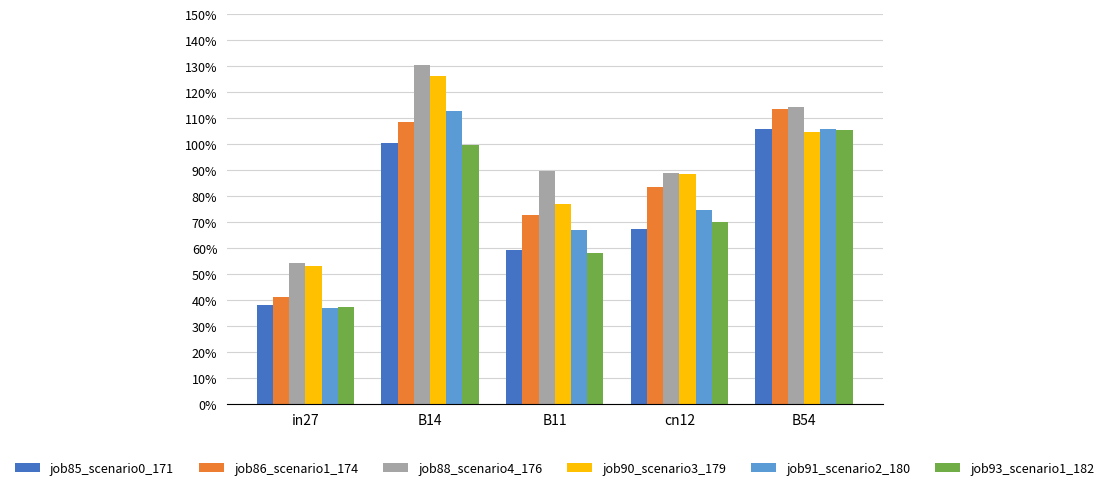

Are the bars horizontal?

No